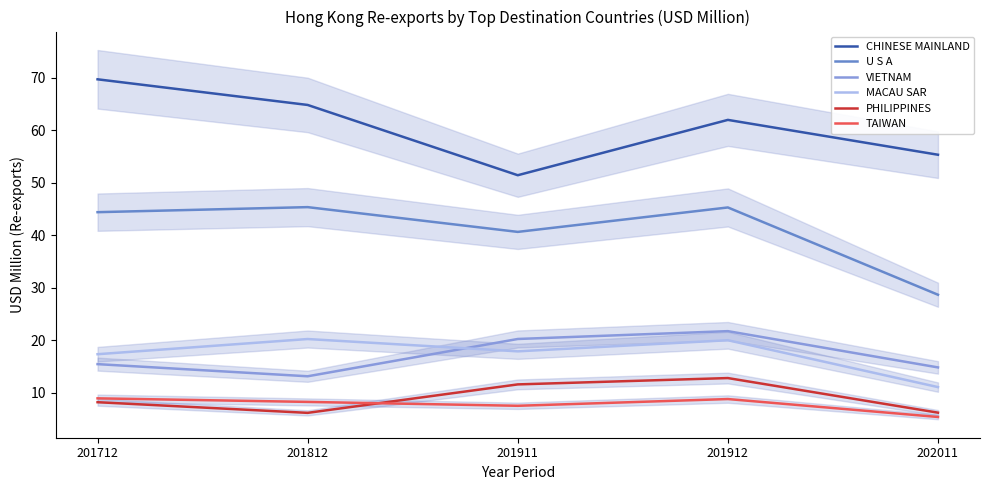

List the series in order of their peak value, lowest first.

TAIWAN, PHILIPPINES, MACAU SAR, VIETNAM, U S A, CHINESE MAINLAND